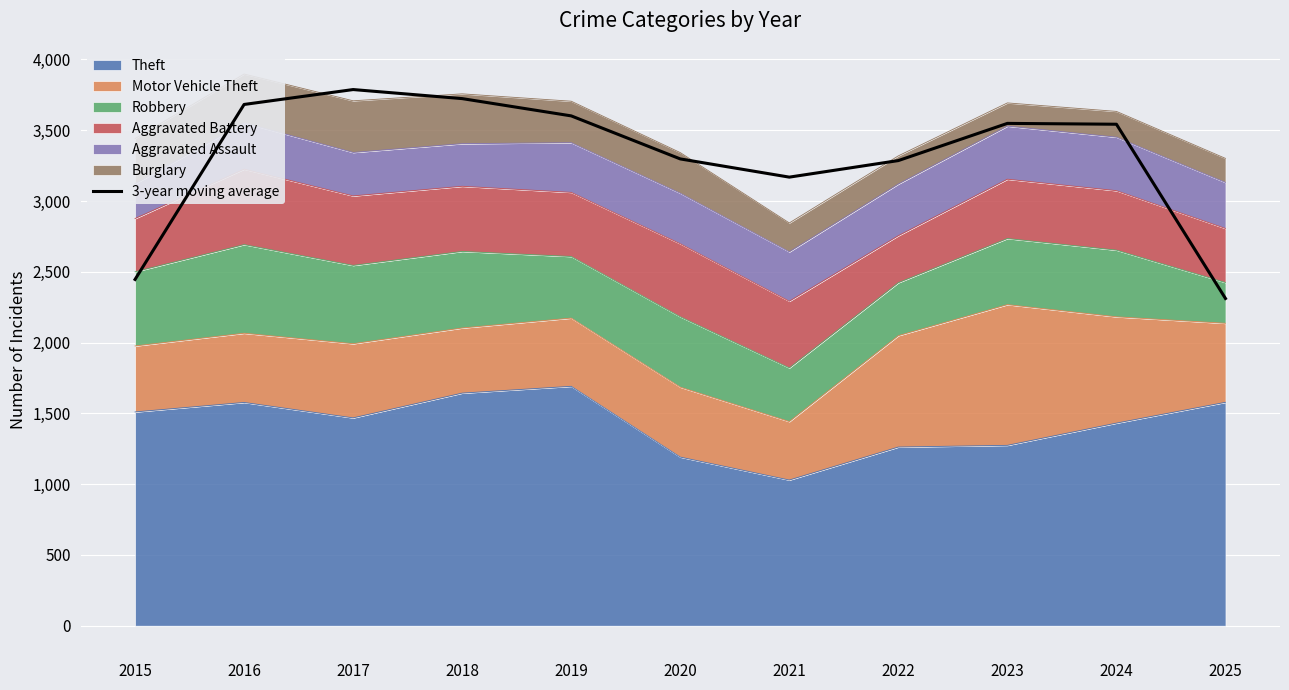

What is the average value?

3308.5